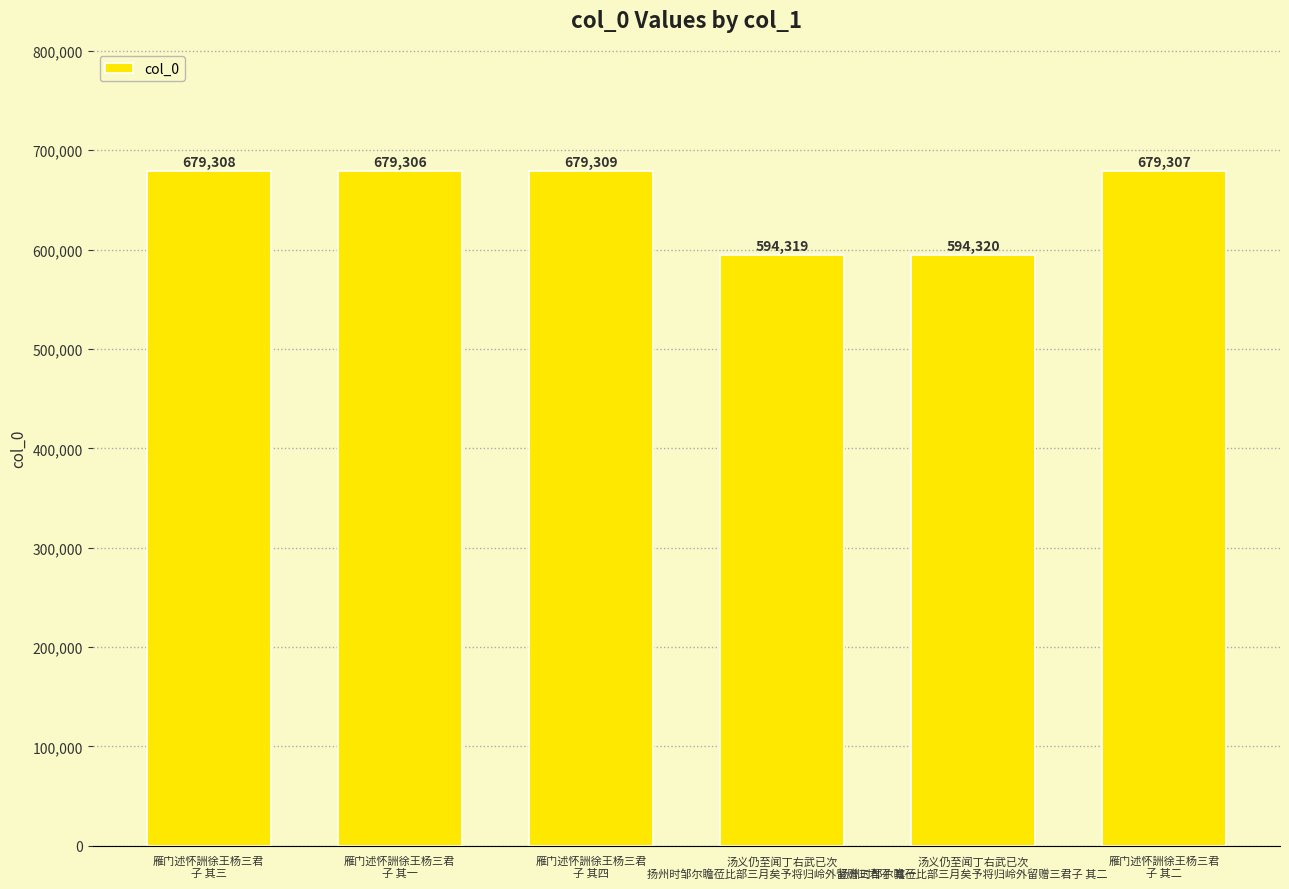

At which category does the chart reach its minimum across all series?

汤义仍至闻丁右武已次
扬州时邹尔瞻莅比部三月矣予将归岭外留赠三君子 其一